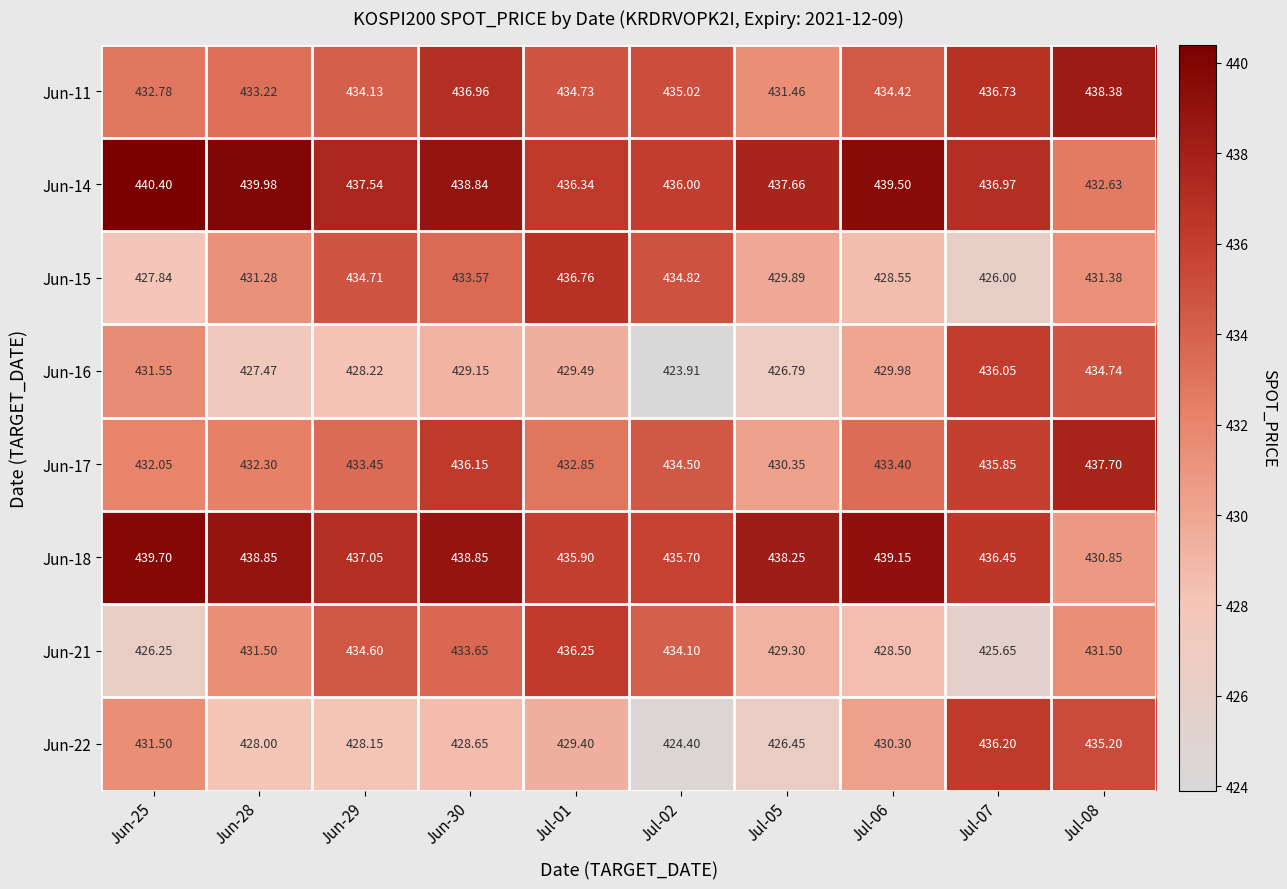

Is the value of Jun-16 at Jun-30 greater than the value of Jun-21 at Jul-07?

Yes